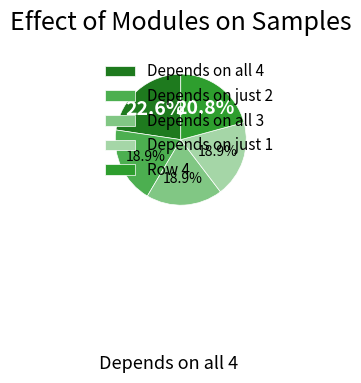

Which slice is the largest?

Depends on all 4